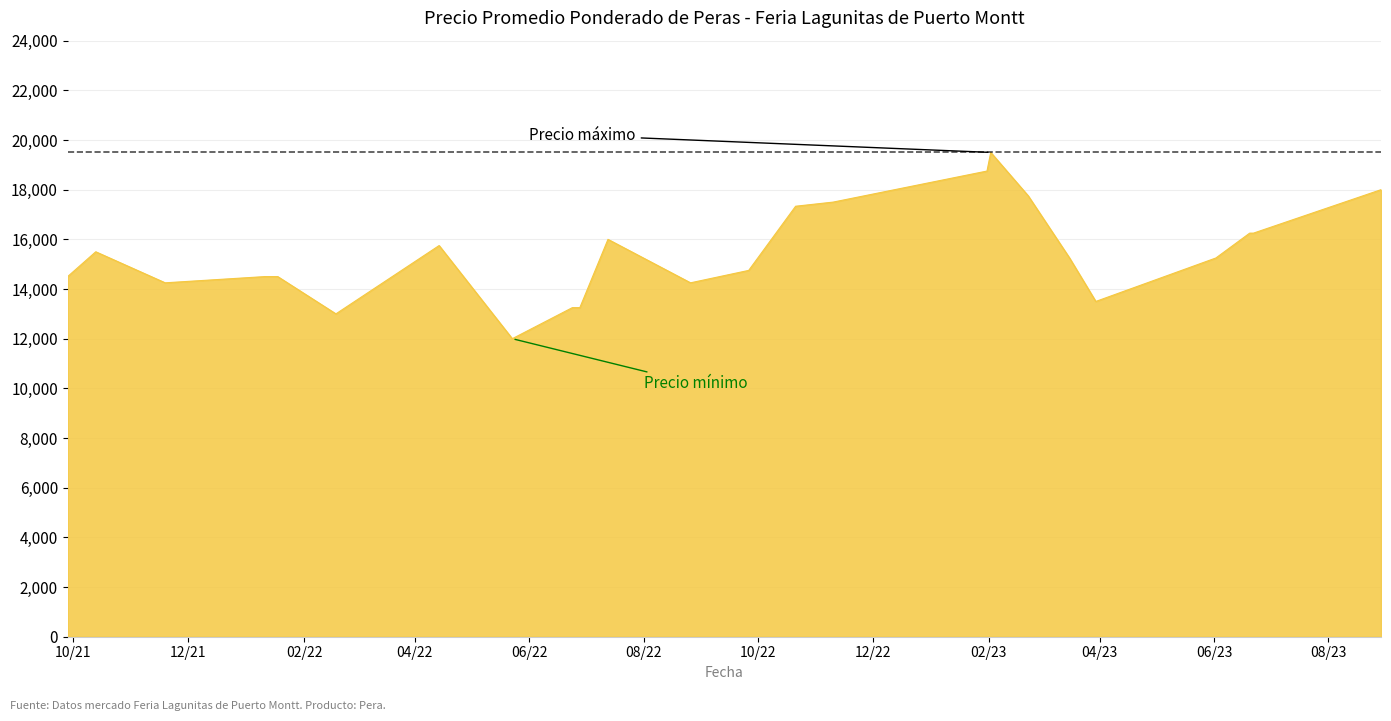

What is the maximum value shown in the chart?

19500.0